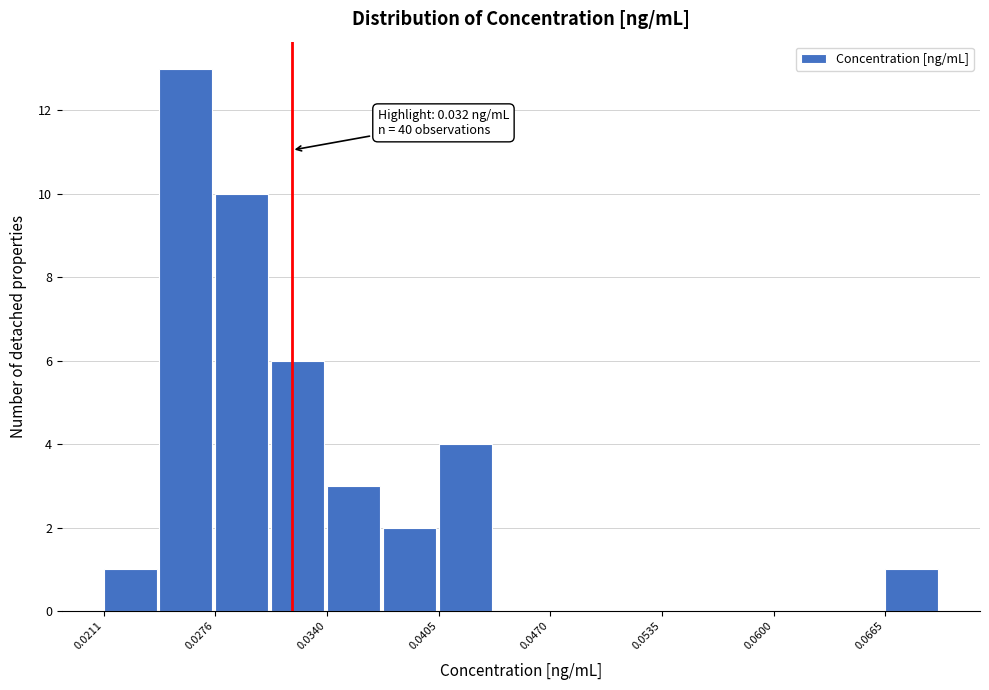

Read against the x-axis, roughly where is the centre of the tallest bar?

0.026